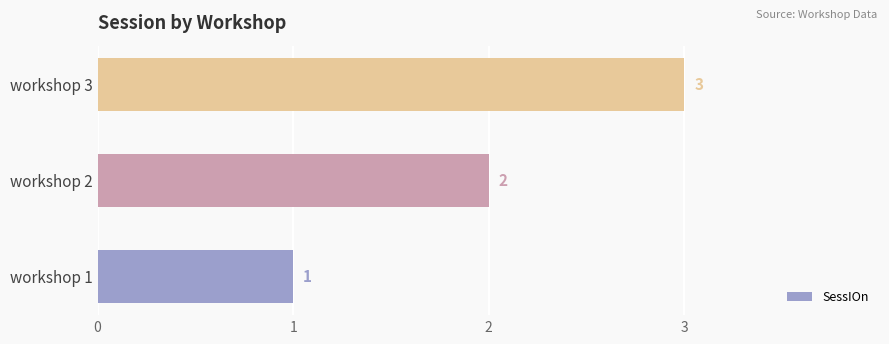

What is the greatest value displayed?

3